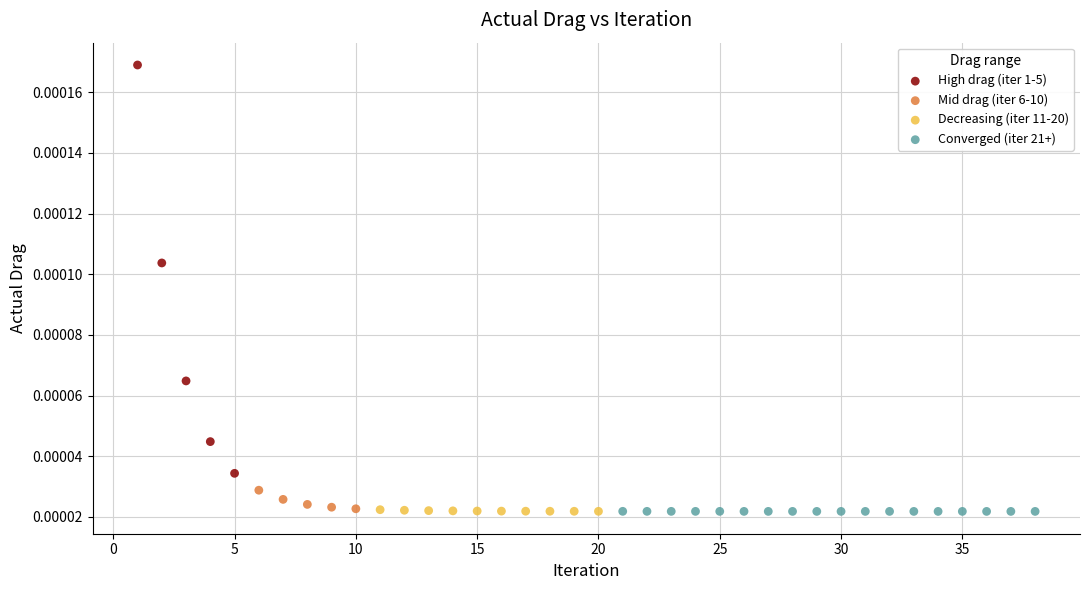

Which series contains the highest Y value?

High drag (iter 1-5)